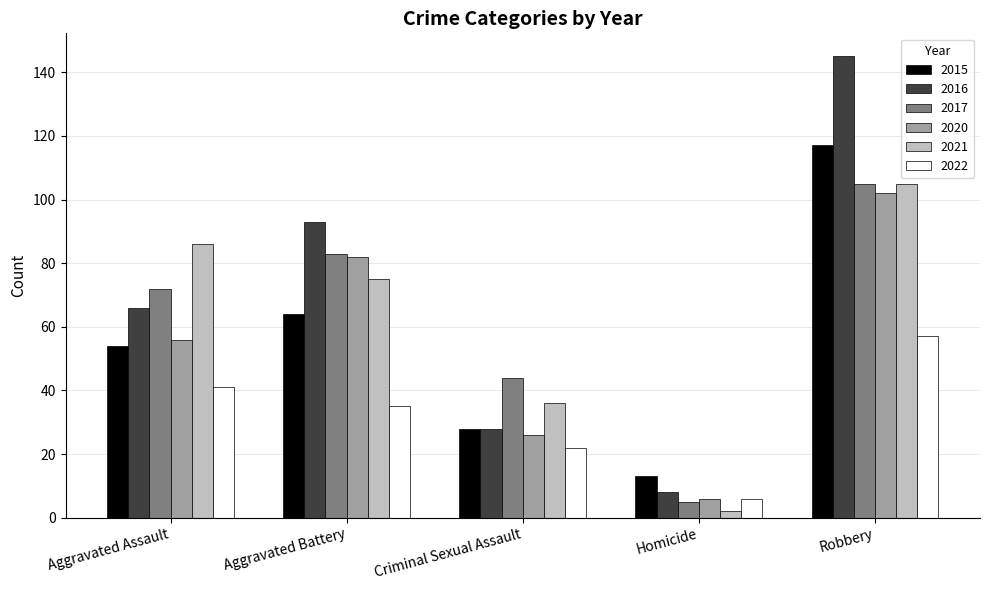

How many categories are shown in the chart?

5